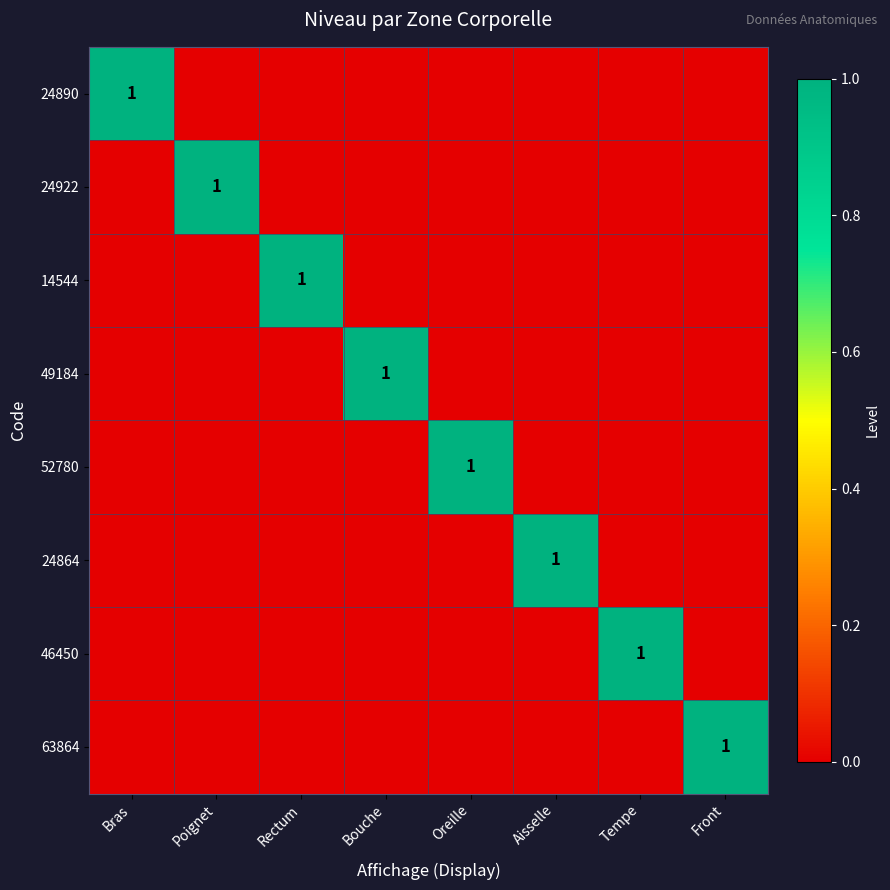

Which series has the largest total across all categories?

24890